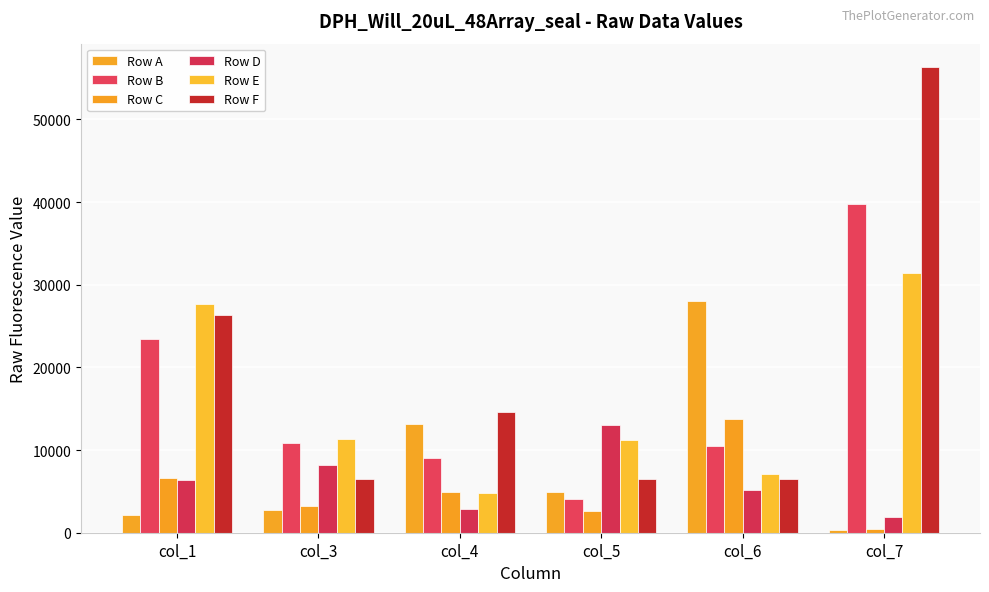

Reading left to right, list all the values displayed in this chart.

Row A: 2121	2787	13207	4887	28030	355
Row B: 23409	10860	9010	4088	10525	39711
Row C: 6591	3186	4914	2581	13740	418
Row D: 6347	8148	2907	13022	5159	1909
Row E: 27604	11353	4837	11245	7086	31383
Row F: 26391	6474	14561	6469	6498	56335